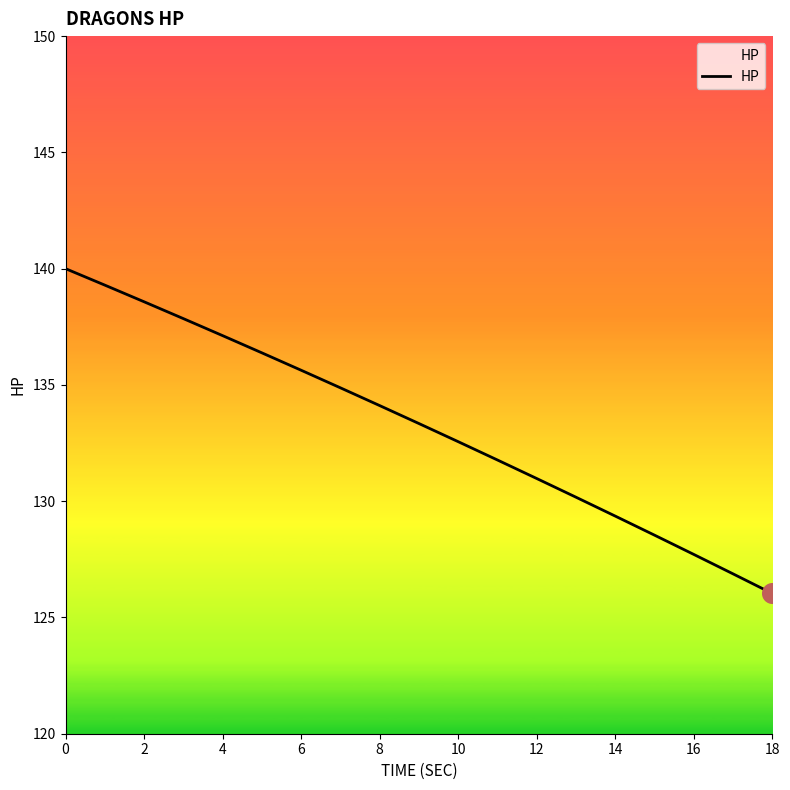

What is the difference between the maximum and minimum values?

14.0